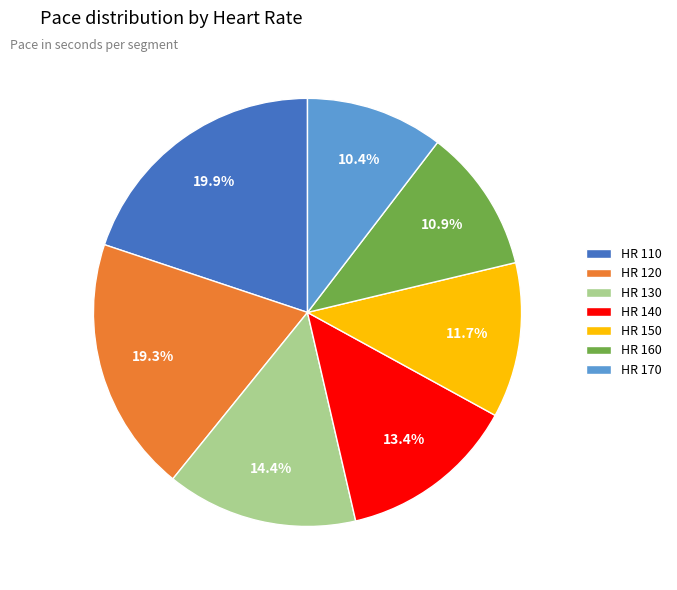

How many segments does this pie chart have?

7